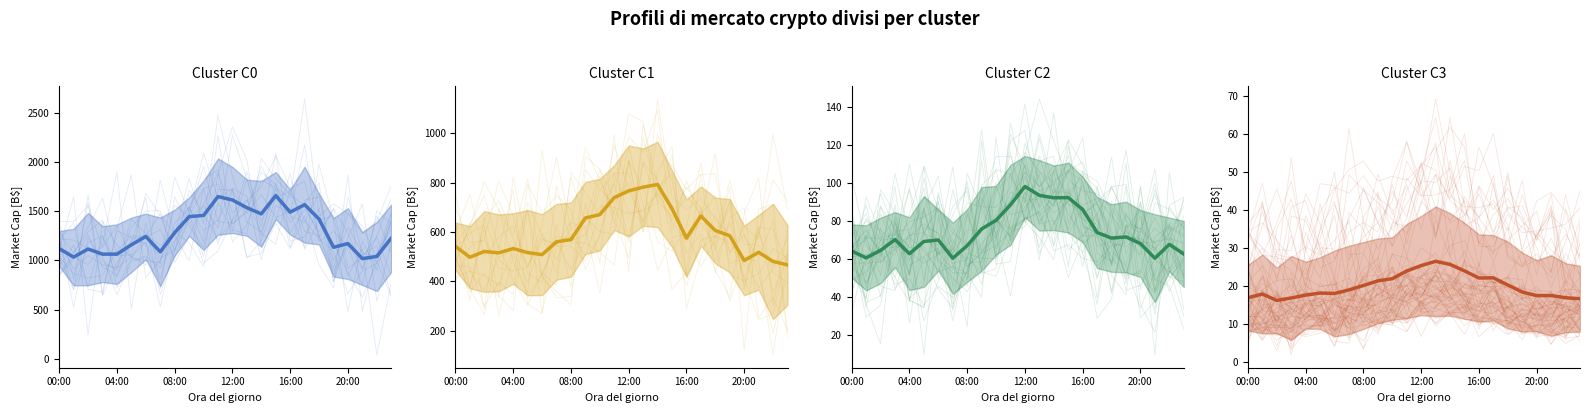

The chart shows a value of 21.3 at 9. True or false?

True